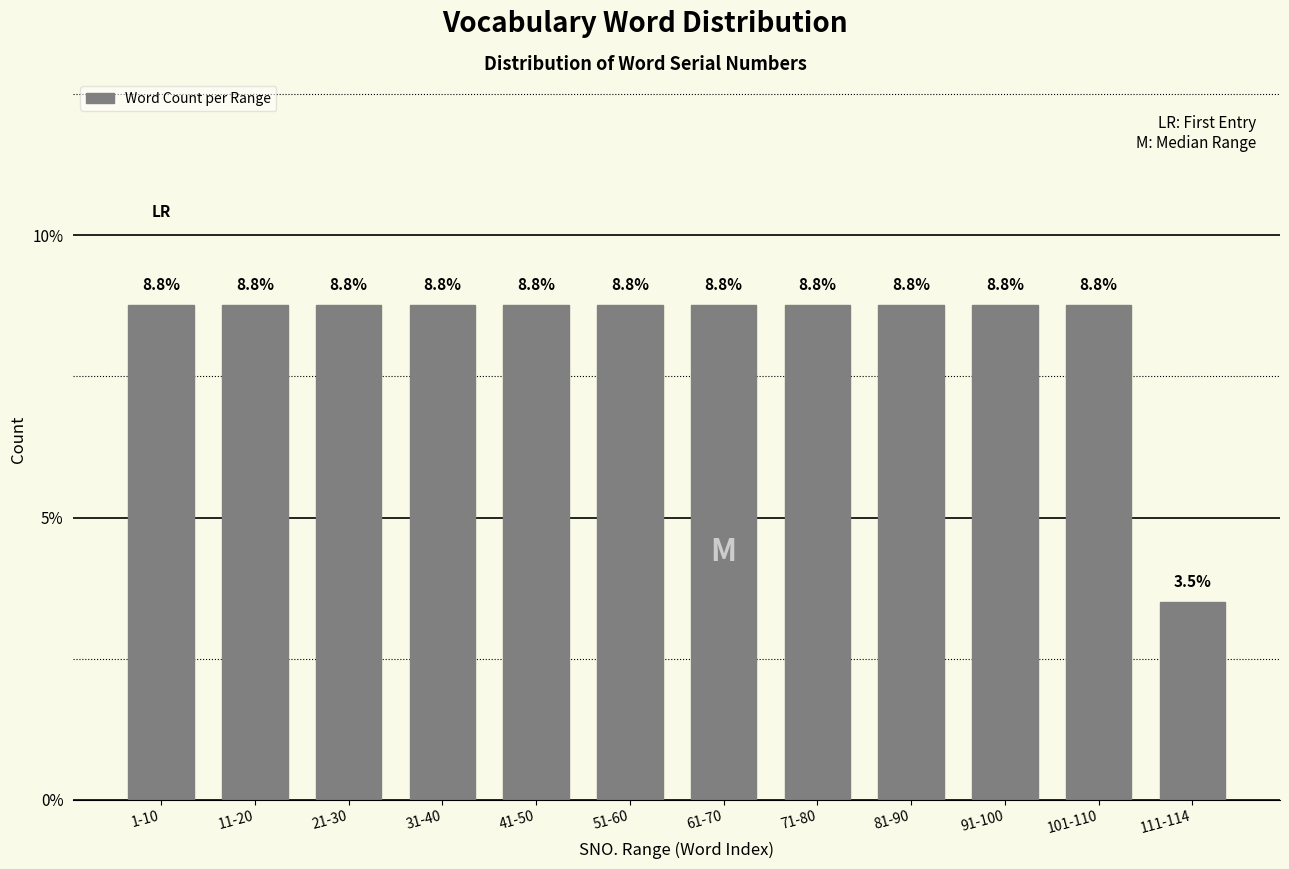

Reading left to right, what are all the values shown in this chart?

8.8	8.8	8.8	8.8	8.8	8.8	8.8	8.8	8.8	8.8	8.8	3.5